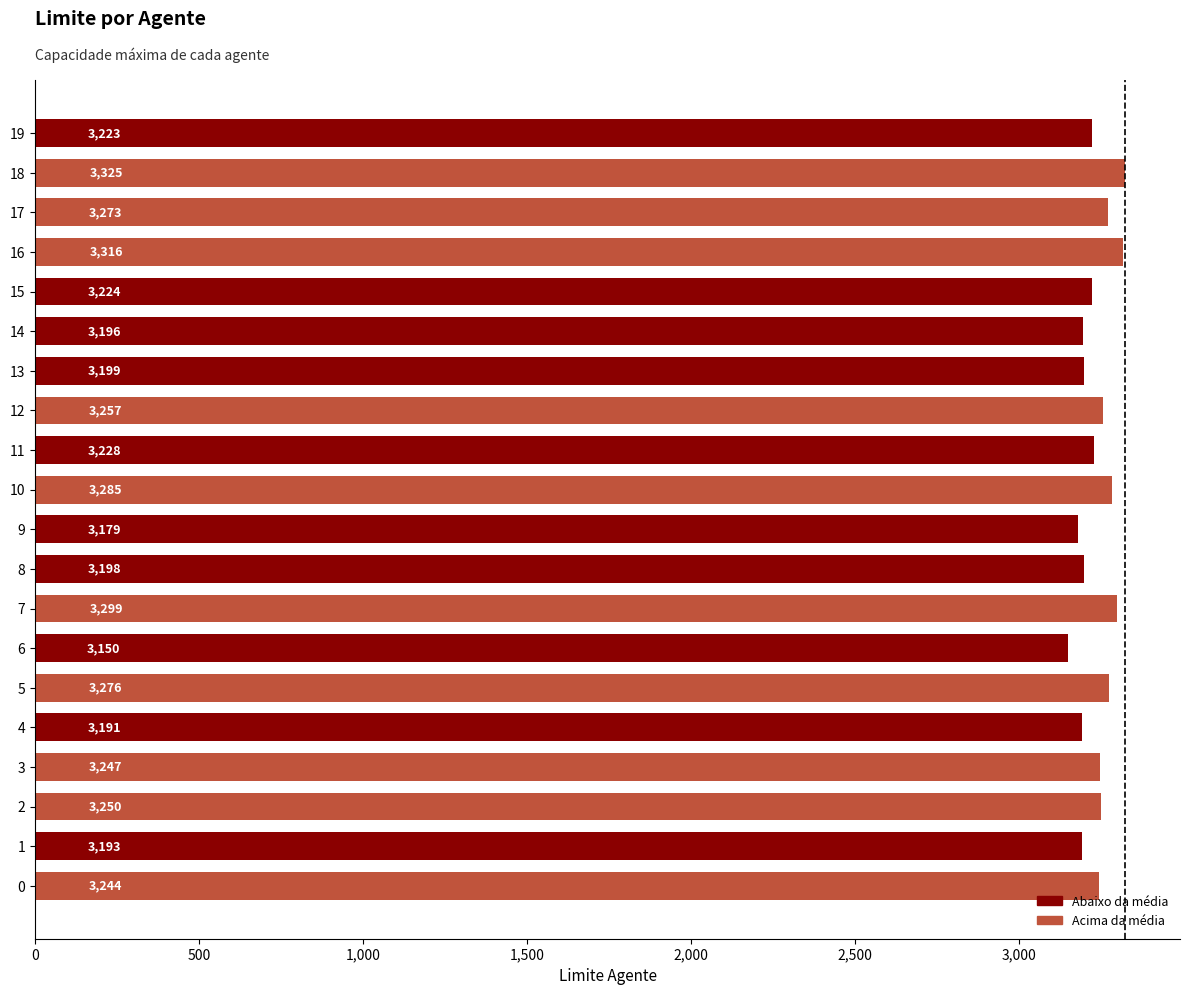

True or false: the data shows 5134 at 6.

False